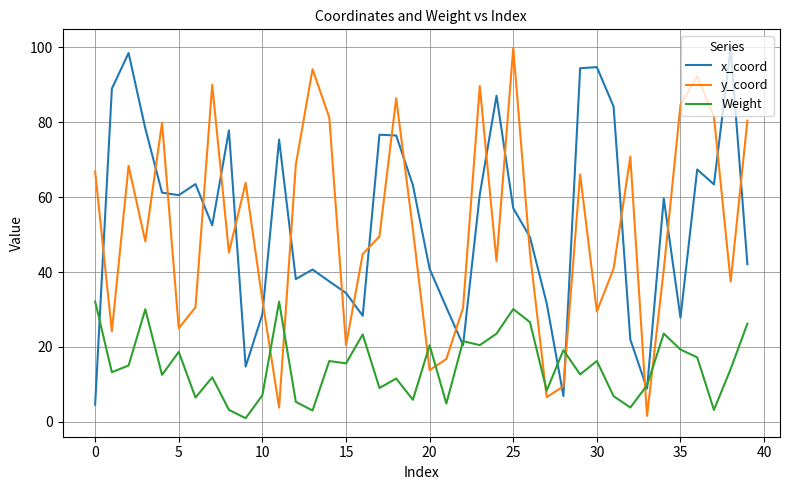

What is the greatest value displayed?

99.8